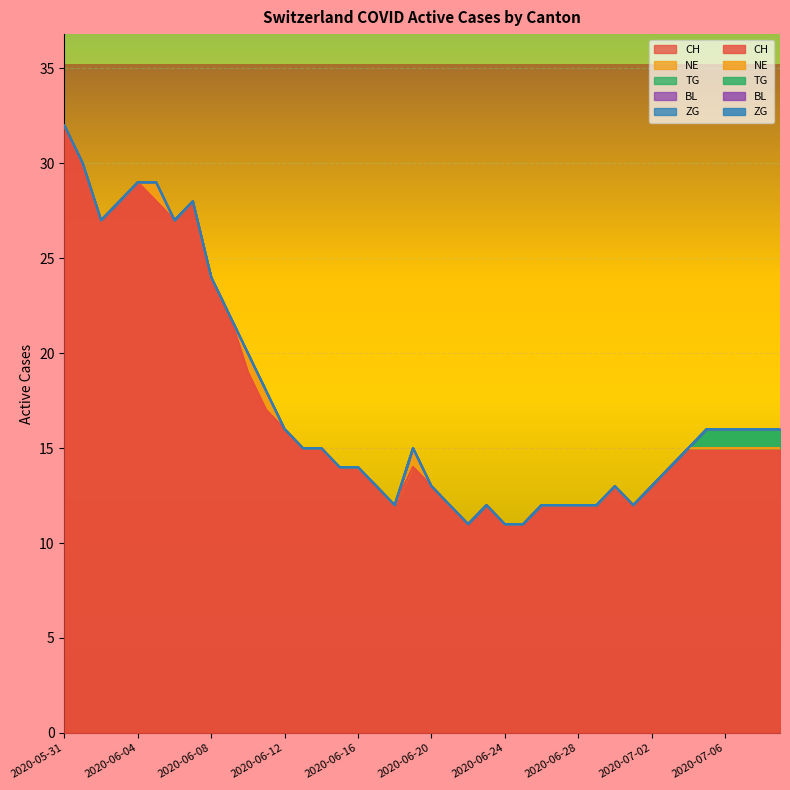

True or false: ZG and TG intersect in this chart.

False